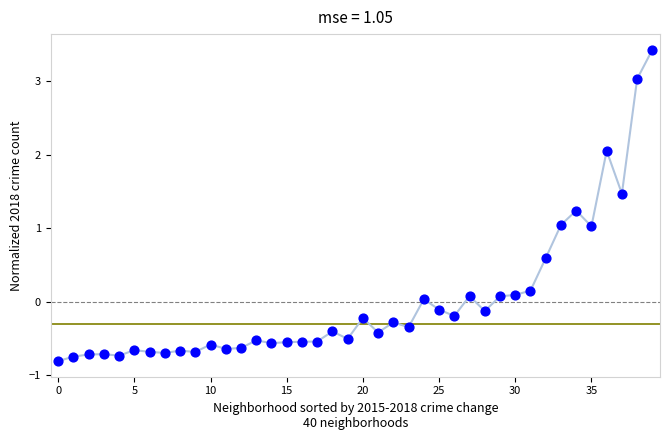

What is the range of Y values (max minus min)?

4.2